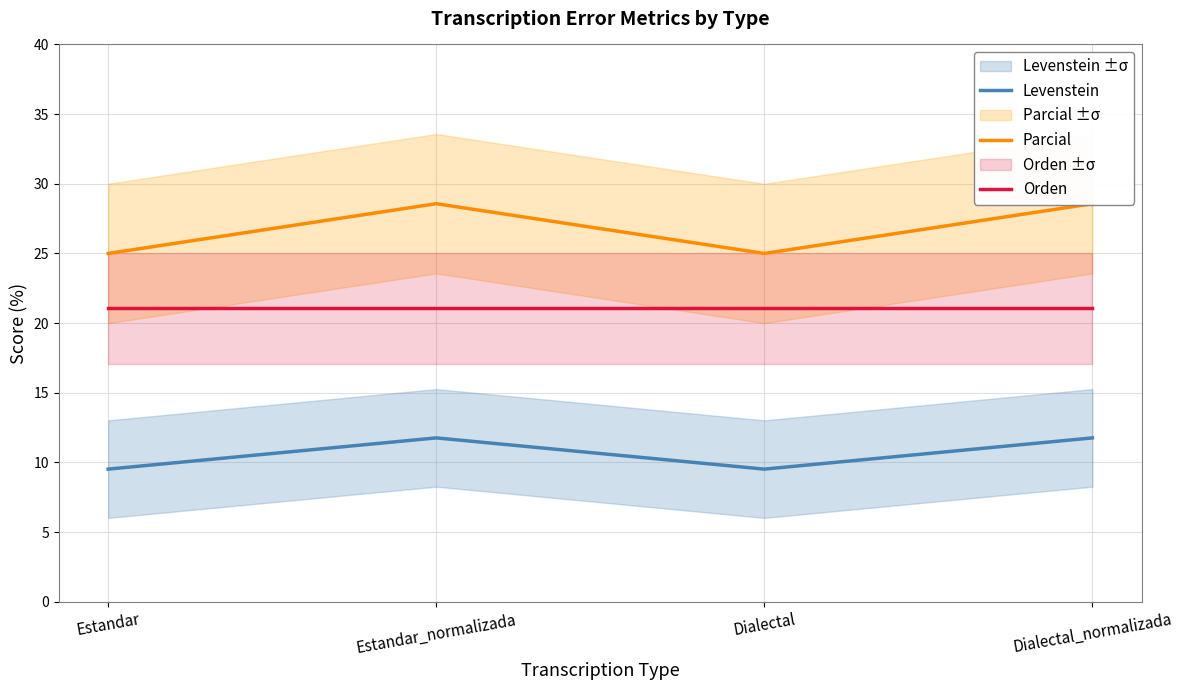

How many lines are shown in the chart?

3